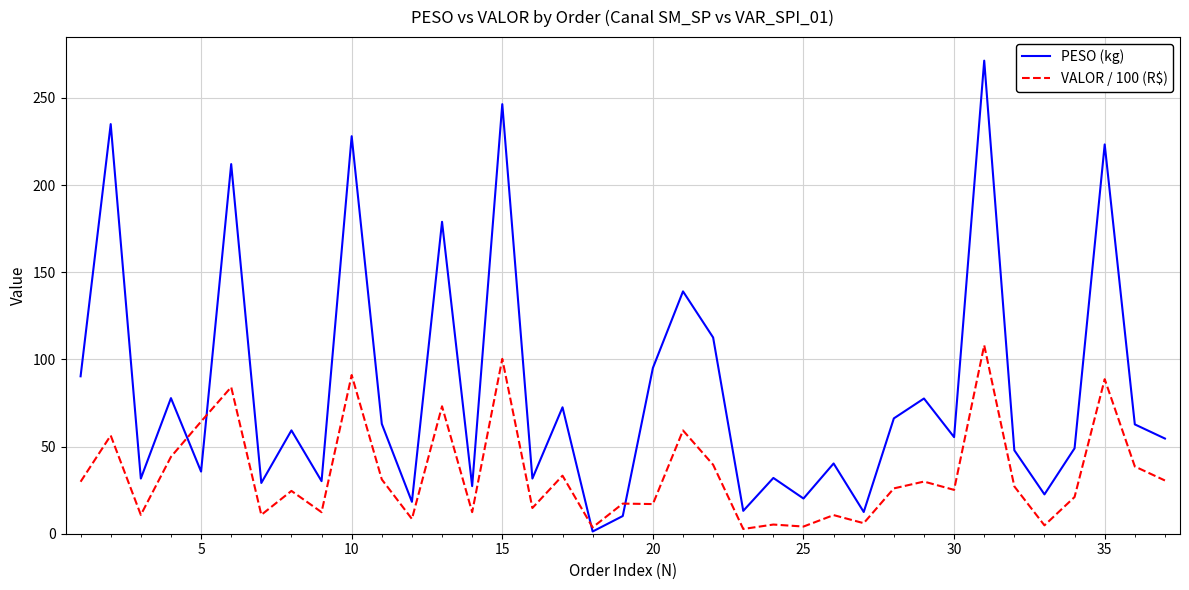

Which series has the widest spread of values?

PESO (kg)